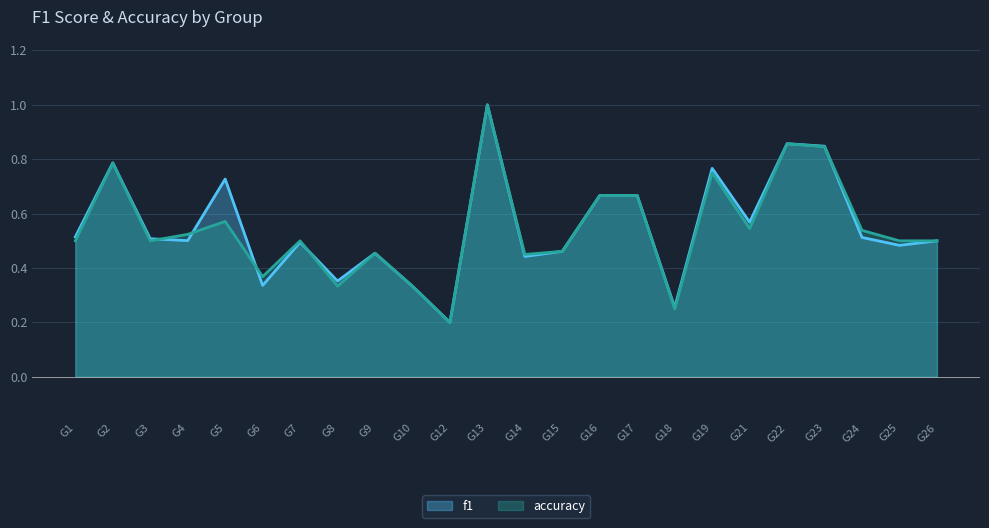

Where is the first local maximum for f1?

G2